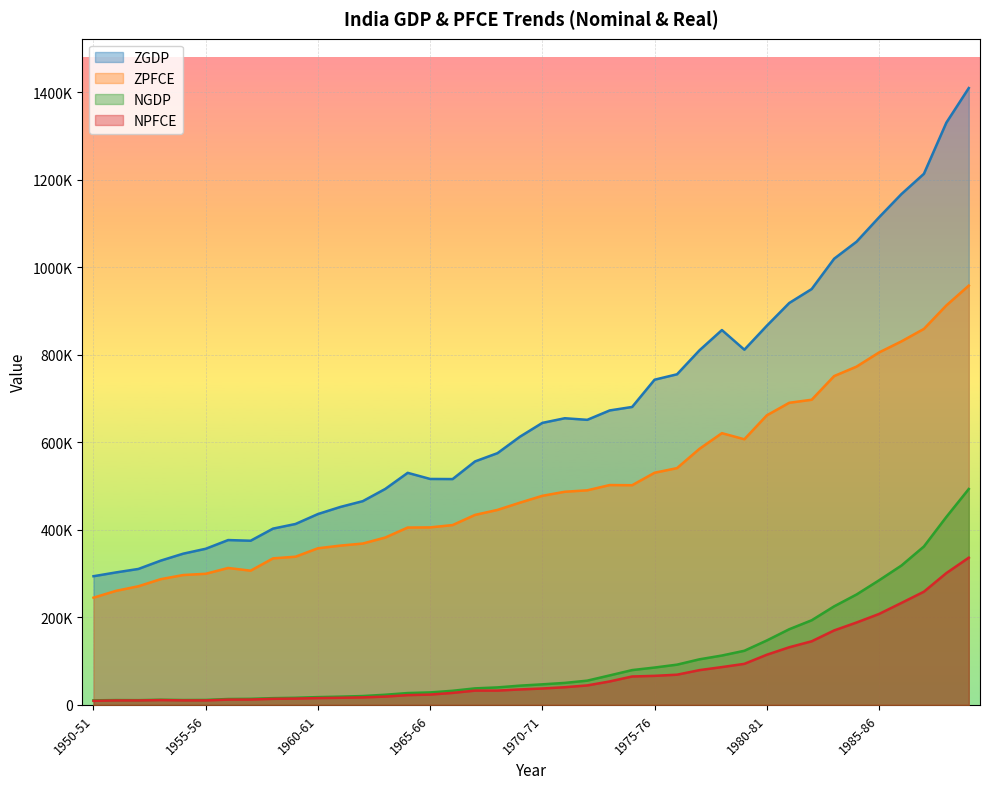

What are all the series names shown in the legend?

ZGDP, ZPFCE, NGDP, NPFCE